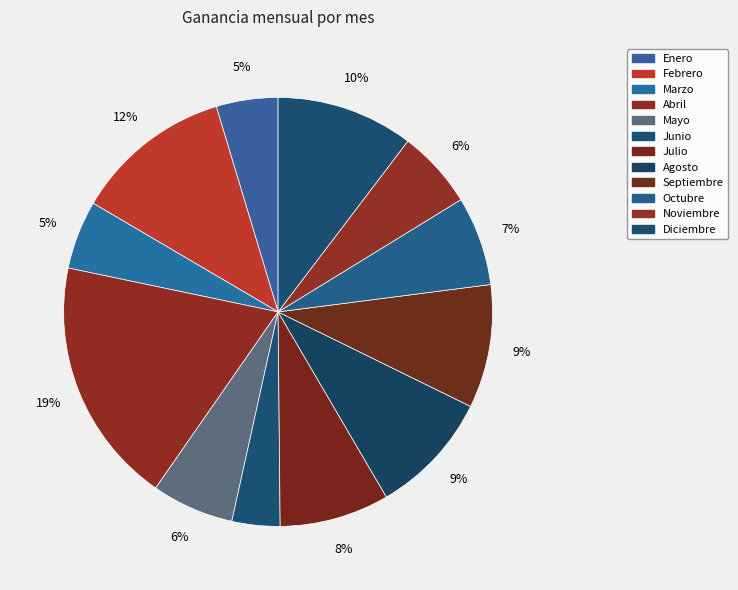

How many segments does this pie chart have?

12